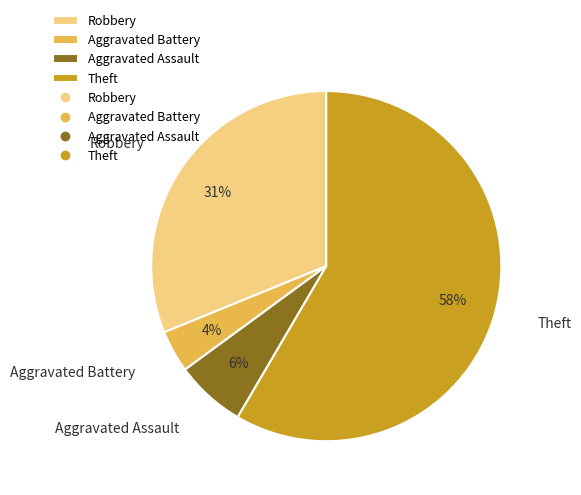

Which has a higher value, Aggravated Assault or Theft?

Theft